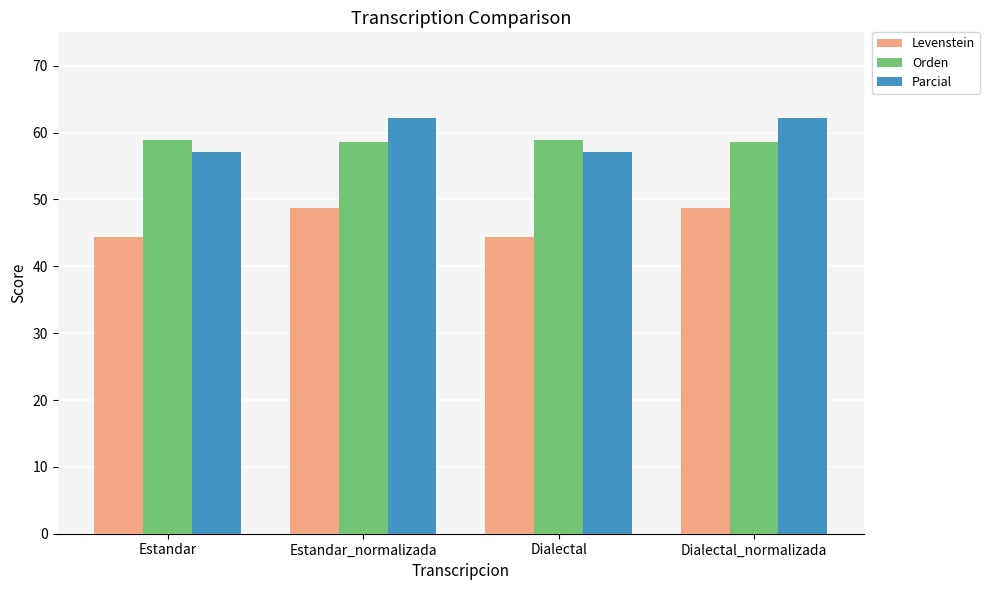

How many data points in Parcial are above 62?

2